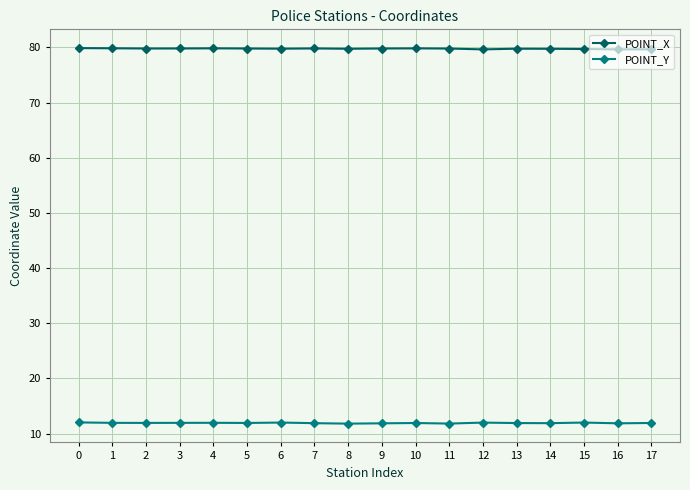

What is the spread (max minus min) of values at 2?

67.9